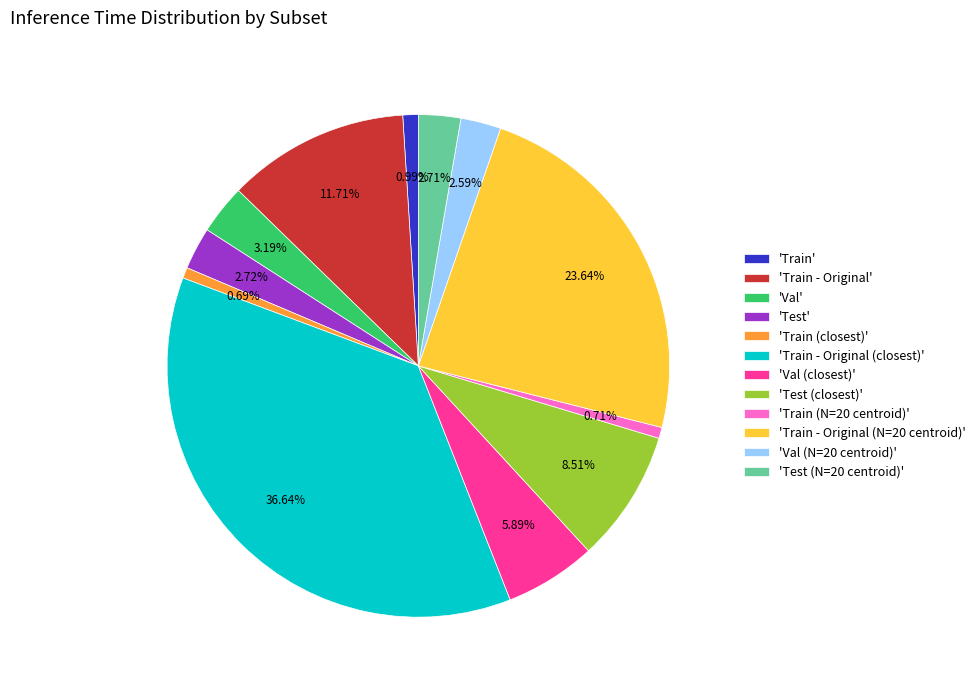

Is there any slice that represents more than half of the pie?

No